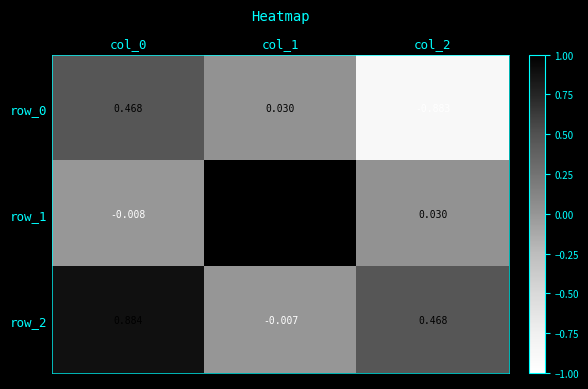

Is the value of row_0 at col_2 greater than the value of row_1 at col_2?

No